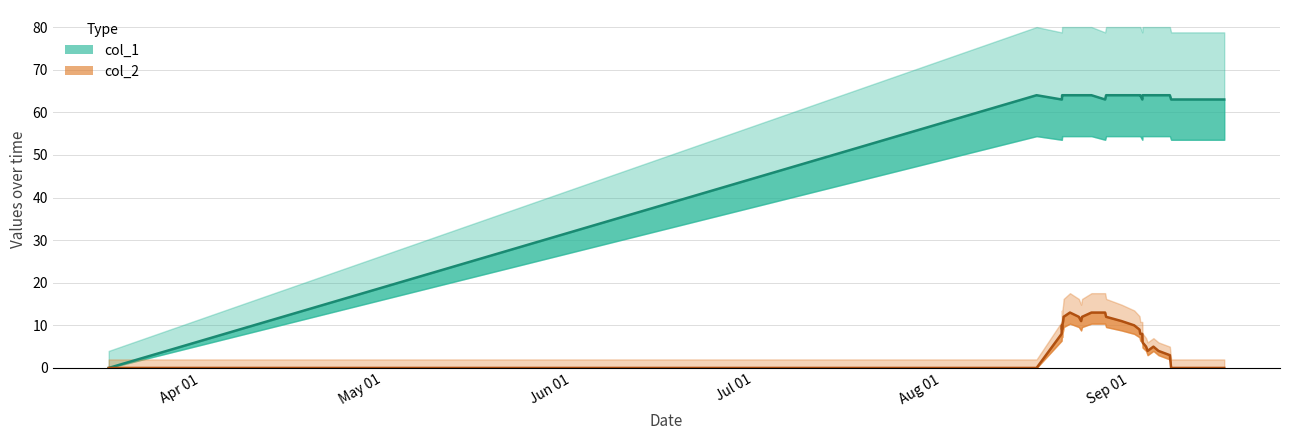

List the series in order of their peak value, highest first.

col_1 line, col_2 line